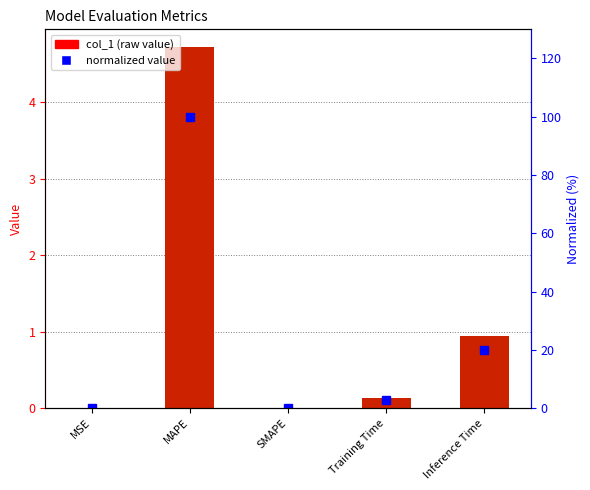

Which series has the widest spread of values?

normalized (%)